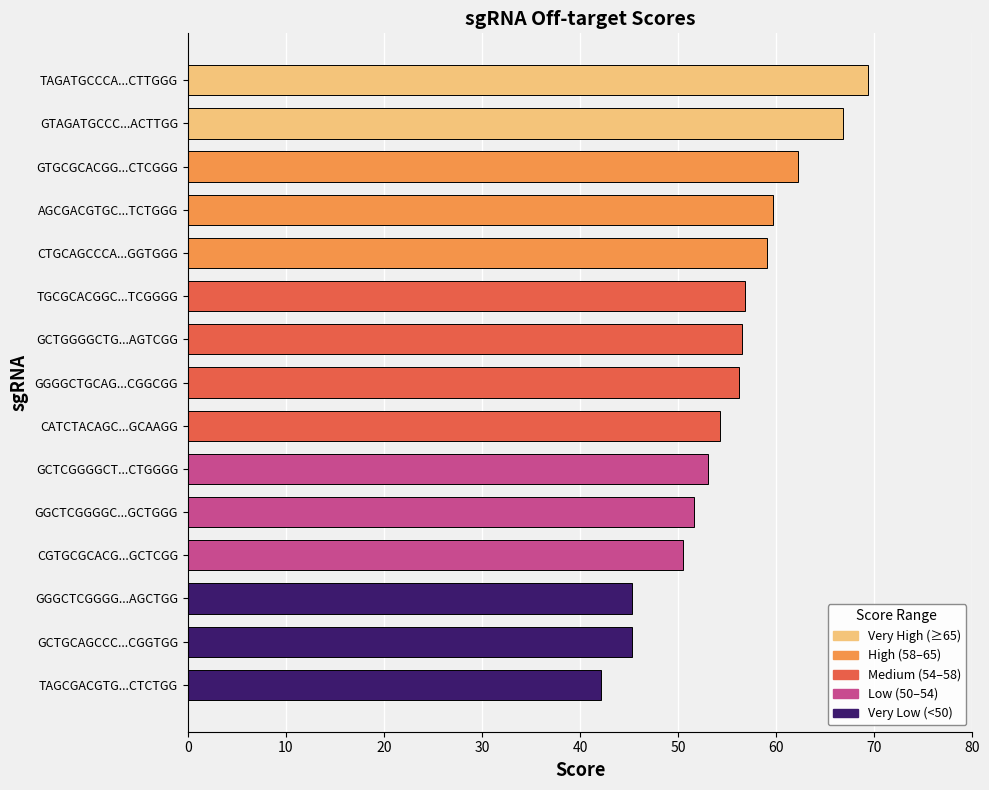

Which label corresponds to the largest value in the chart?

TAGATGCCCA...CTTGGG